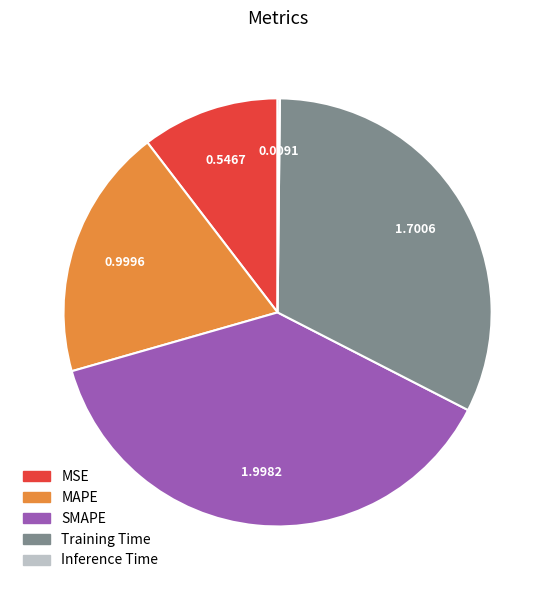

Is the sum of MAPE and Training Time greater than half?

Yes